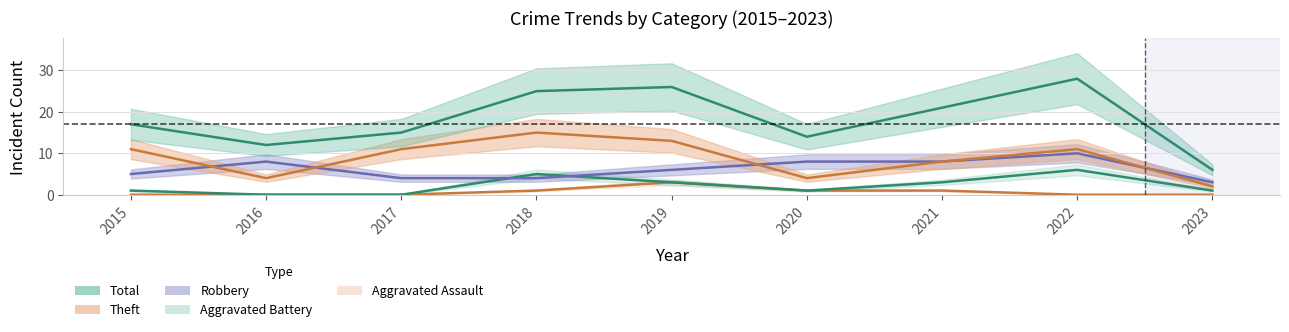

Which category has the highest value in the Theft series?

2018